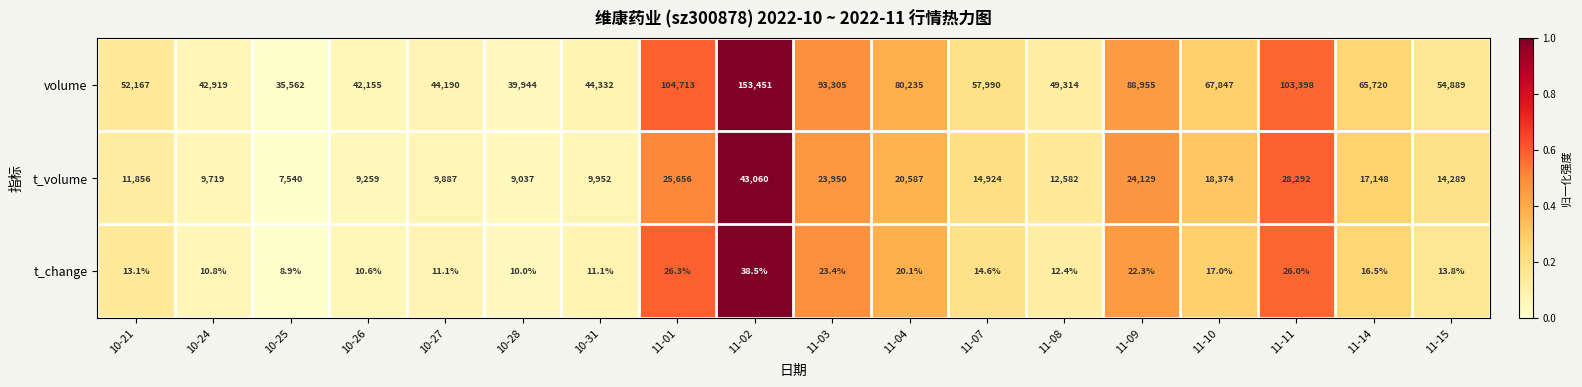

List the series in order of their peak value, lowest first.

t_change, t_volume, volume